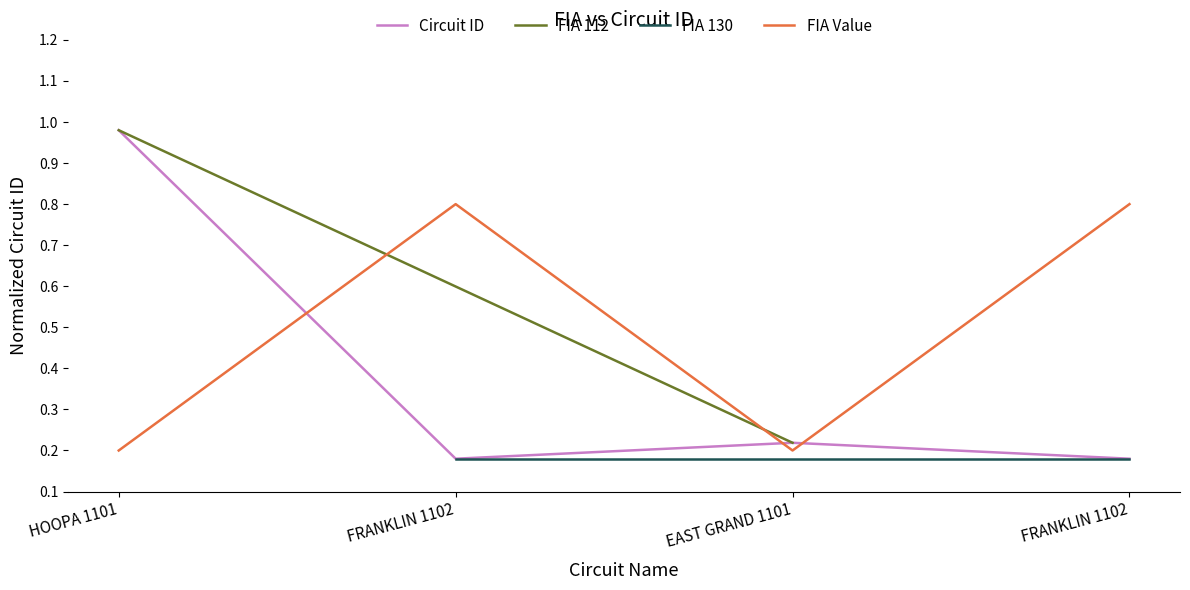

What is the label of the 1st point from the left?

HOOPA 1101